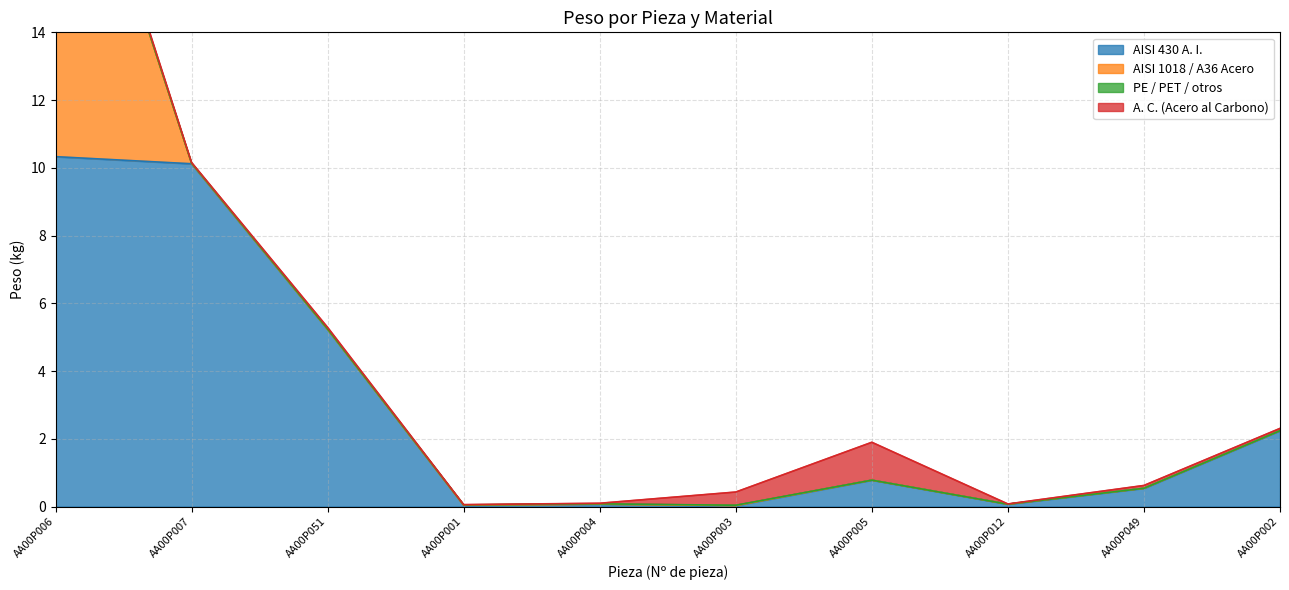

Which category has the lowest value in the AISI 430 A. I. series?

AA00P003